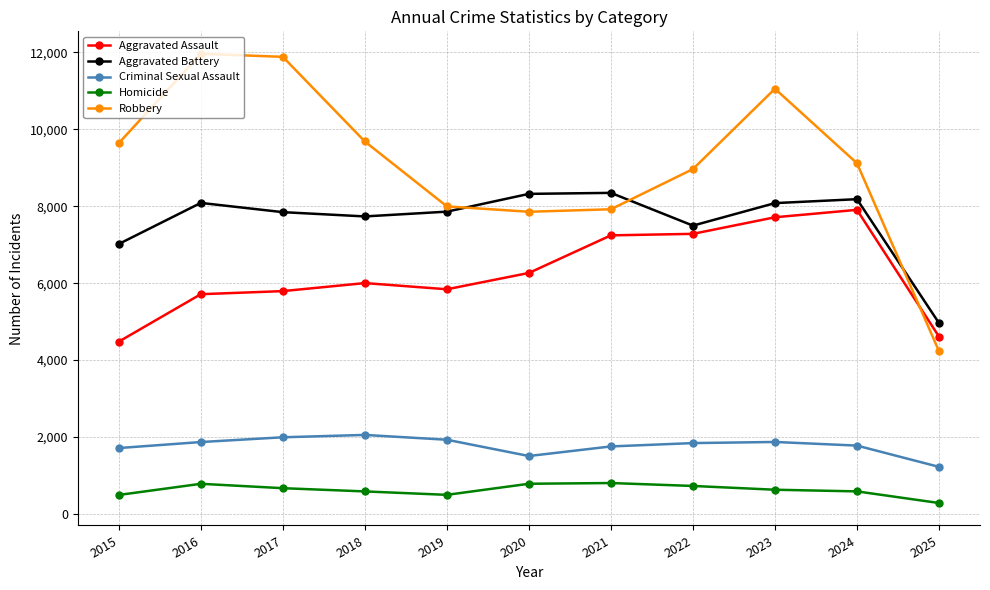

Rank the series at 2021 from highest to lowest value.

Aggravated Battery, Robbery, Aggravated Assault, Criminal Sexual Assault, Homicide